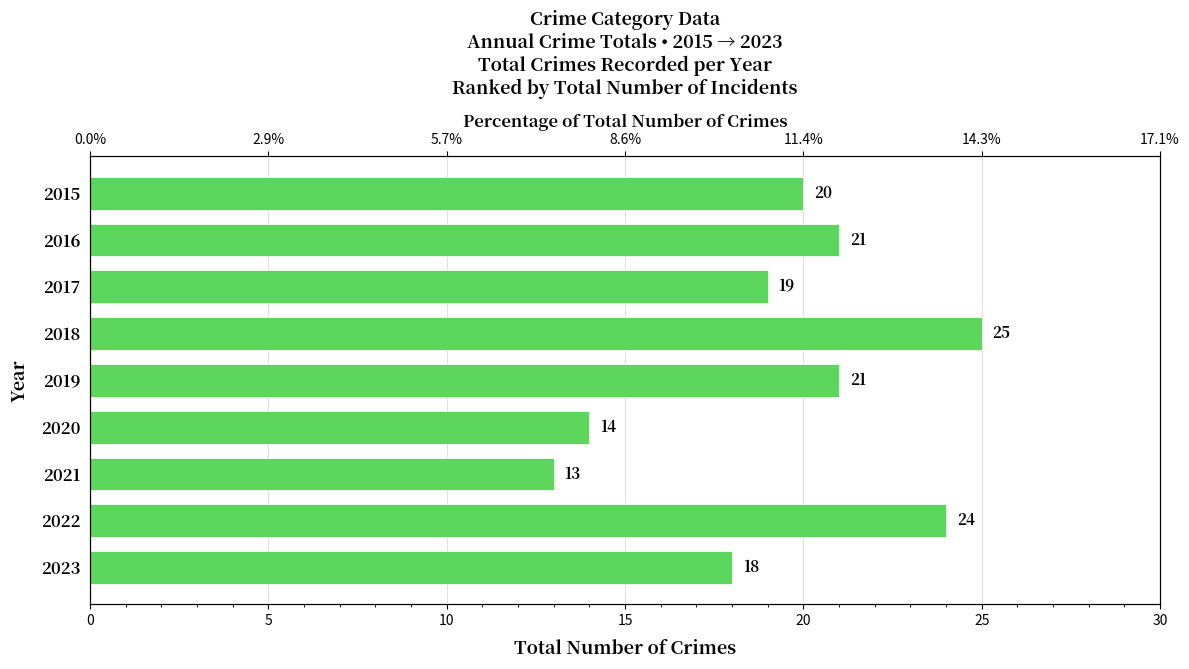

Are the bars grouped side by side (vs. stacked)?

No